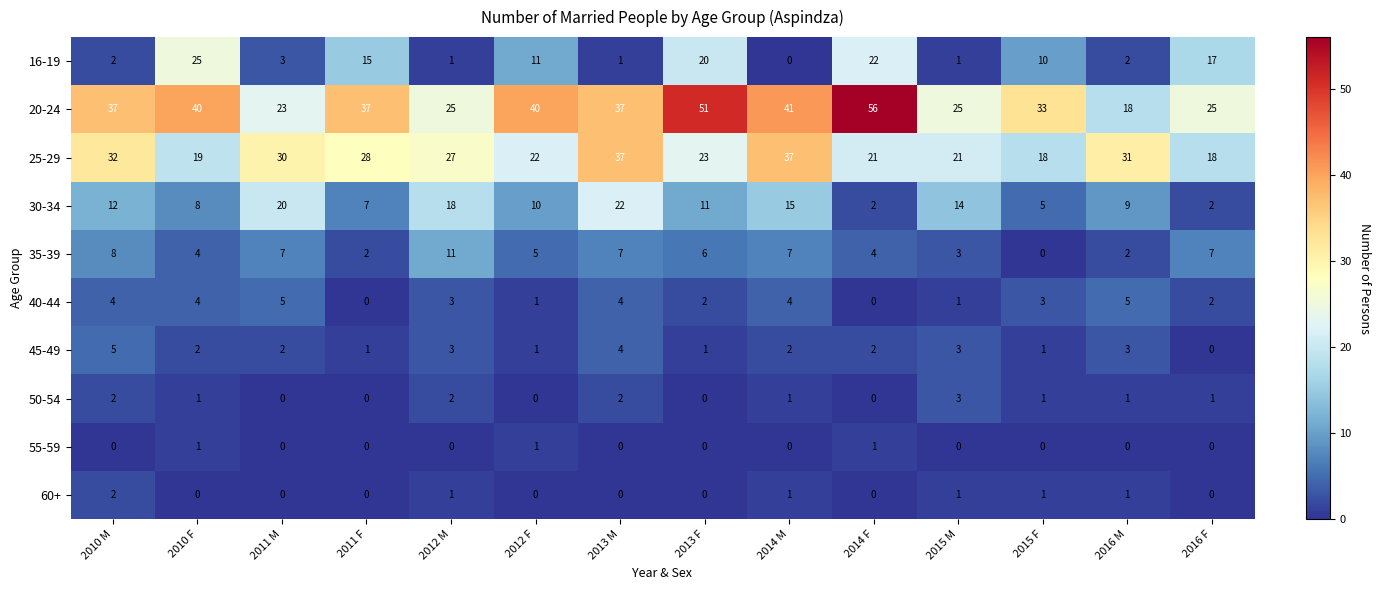

At how many categories does at least one series exceed 44?

2